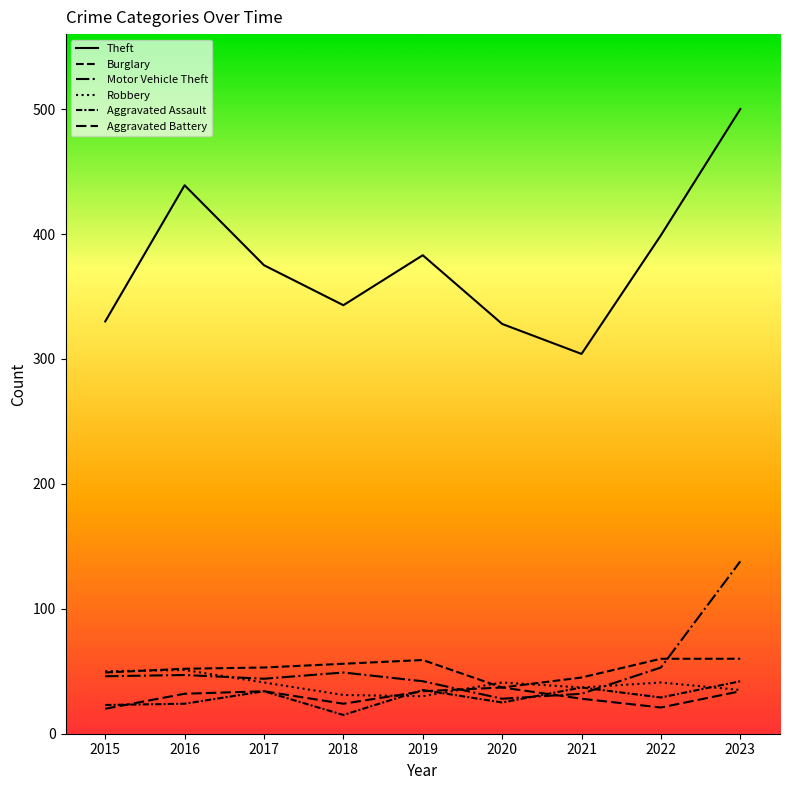

After their last crossing, which series has the higher values: Burglary or Motor Vehicle Theft?

Motor Vehicle Theft